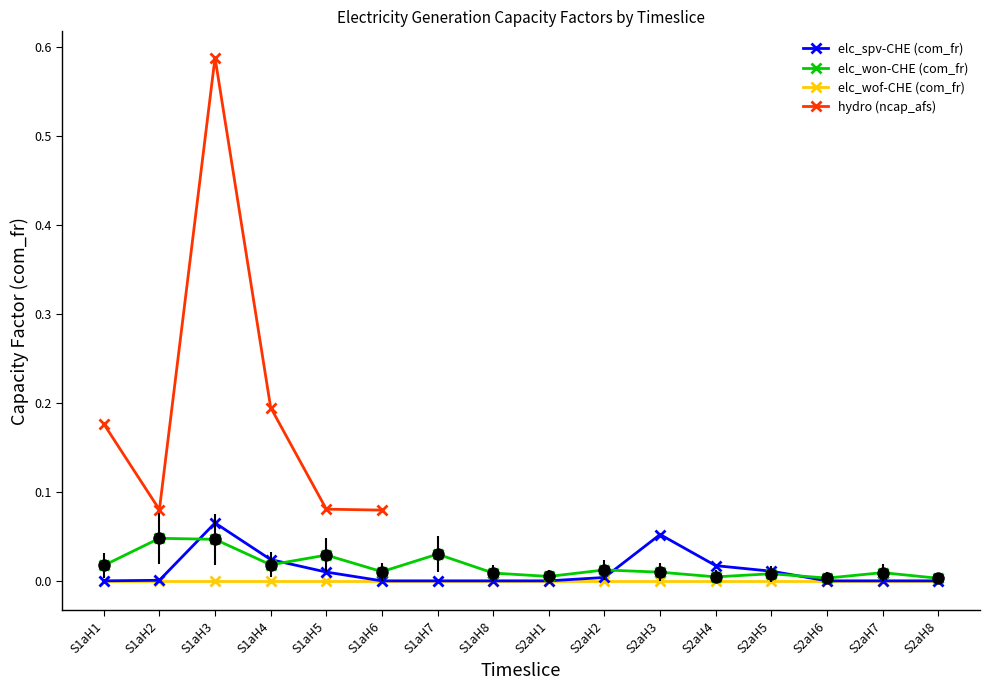

Which series has the widest spread of values?

elc_spv-CHE (com_fr)